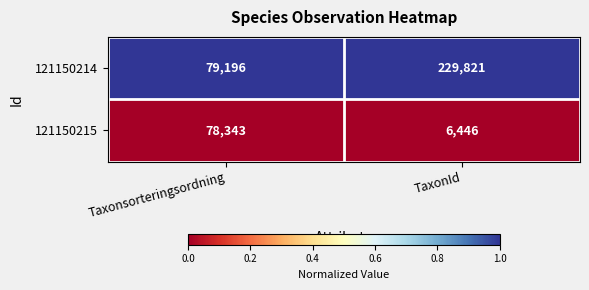

Reading left to right, list all the values displayed in this chart.

121150214: Taxonsorteringsordning=79196	TaxonId=229821
121150215: Taxonsorteringsordning=78343	TaxonId=6446